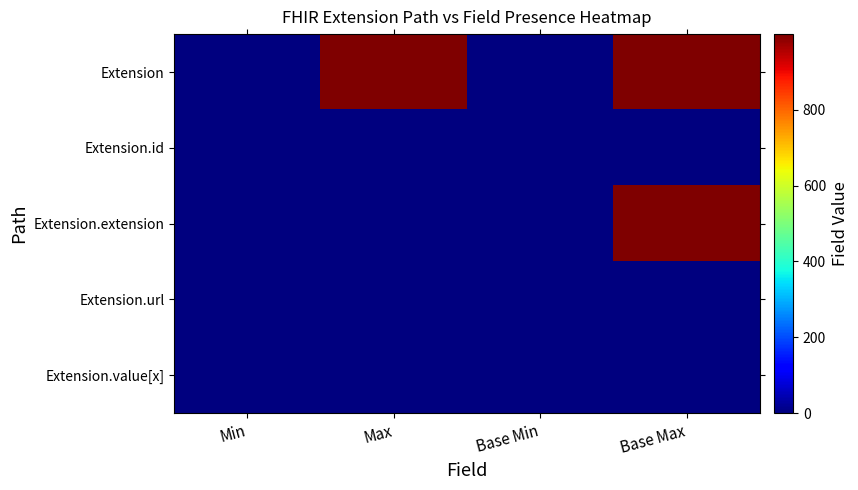

At which category is the sum across all series the highest?

Base Max